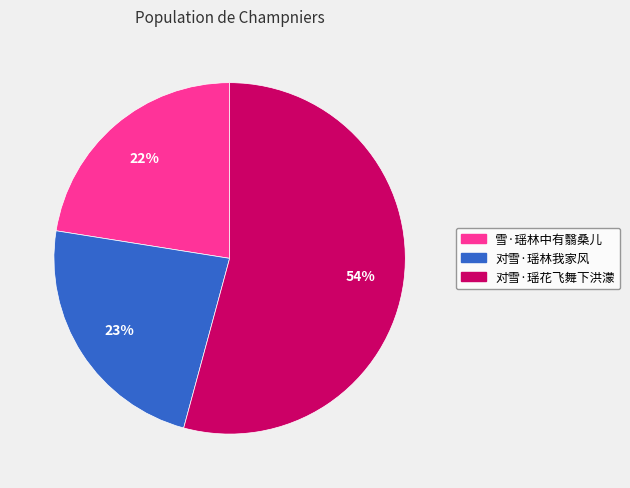

Is there any slice that represents more than half of the pie?

Yes